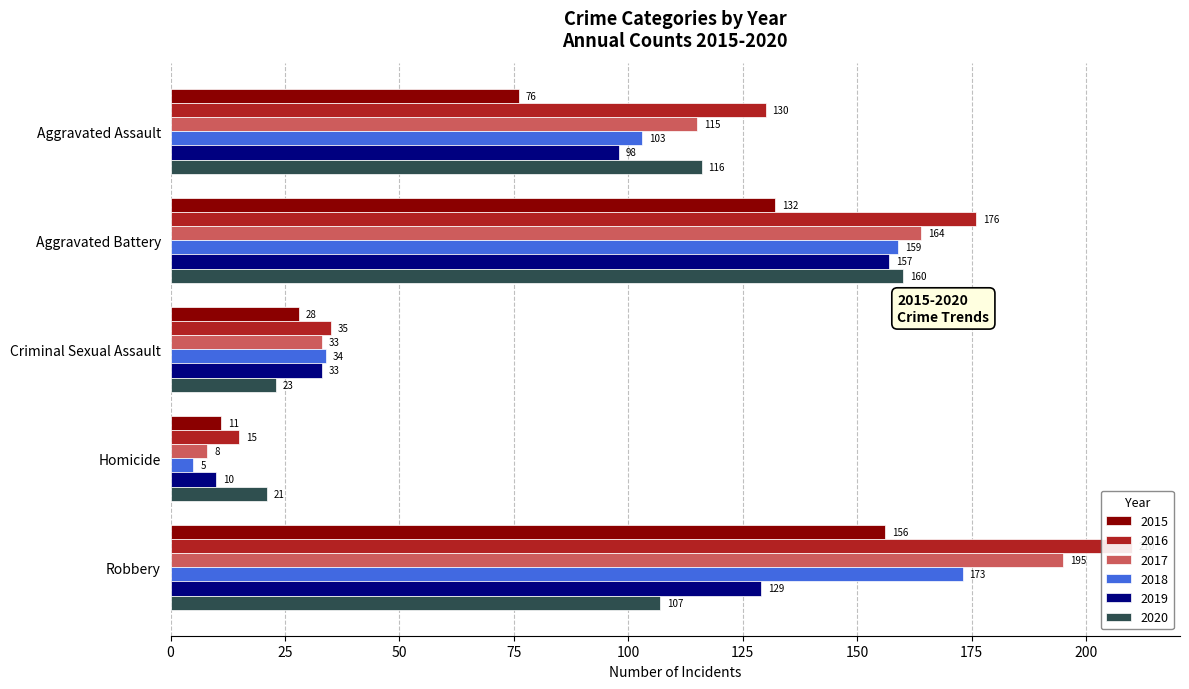

Reading left to right, what are all the values shown in this chart?

2015: 76	132	28	11	156
2016: 130	176	35	15	210
2017: 115	164	33	8	195
2018: 103	159	34	5	173
2019: 98	157	33	10	129
2020: 116	160	23	21	107